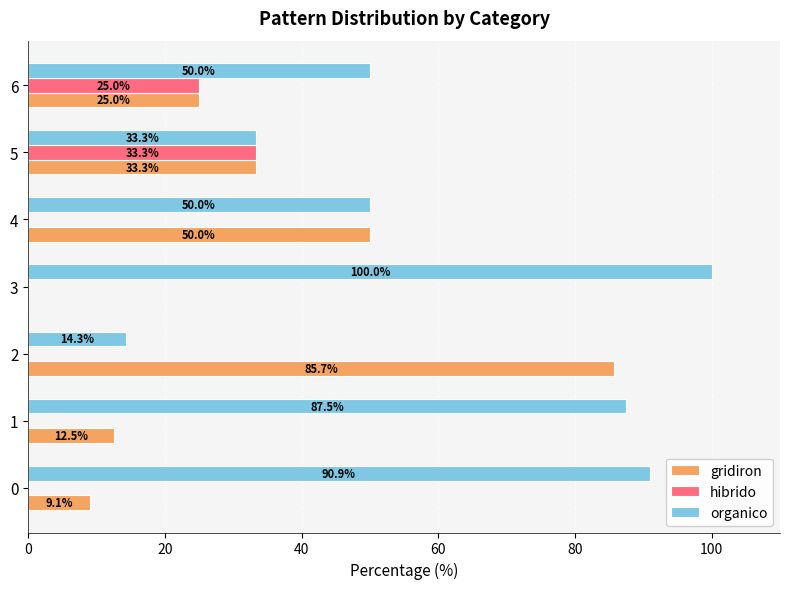

The gridiron series shows 46.5 at 5. True or false?

False